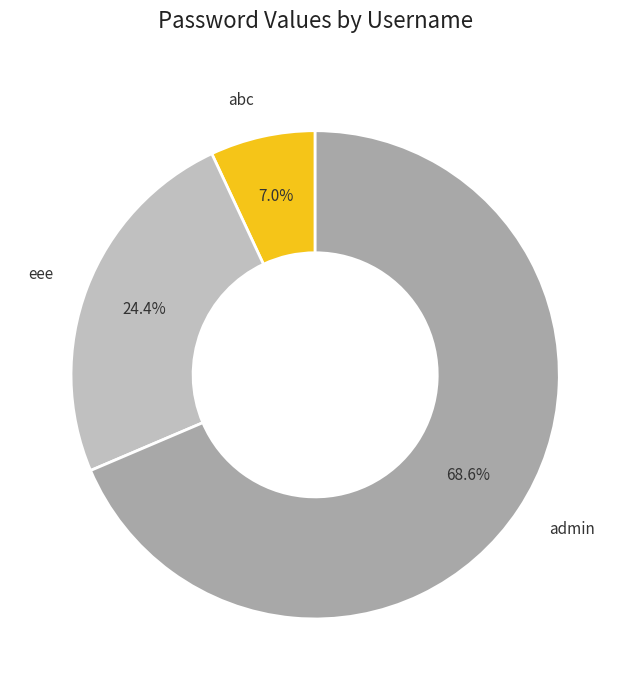

True or false: eee accounts for 17% of the total.

False